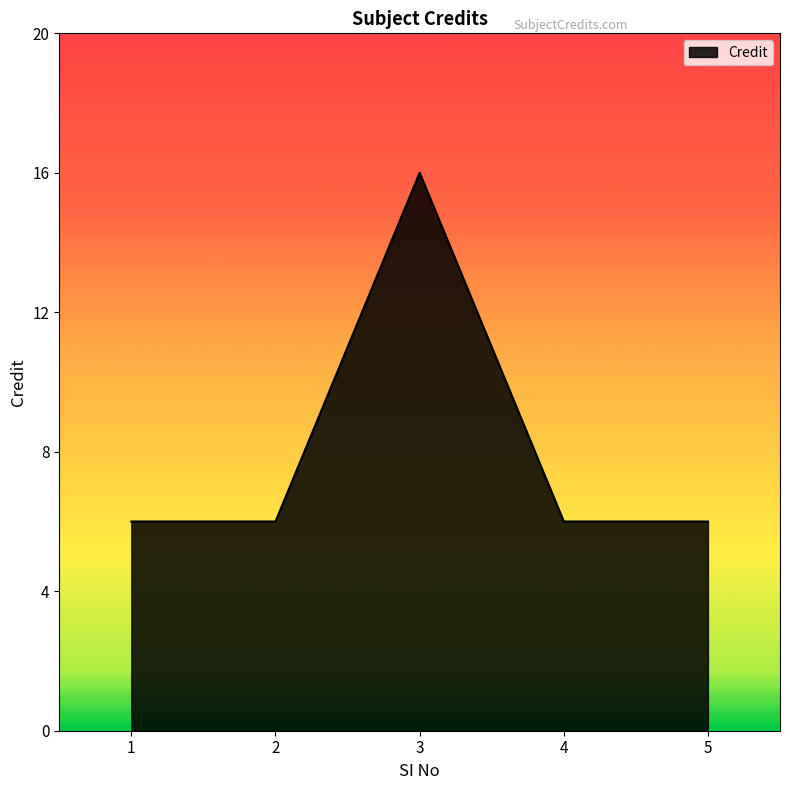

Count the values in the range 6 to 7.

4